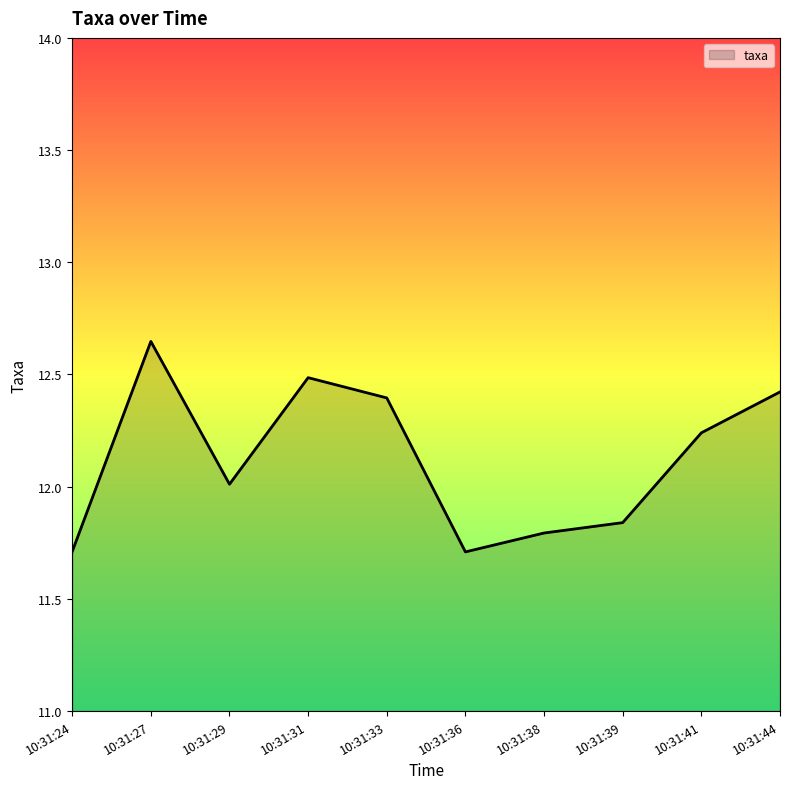

What value does the data have at 10:31:29?

12.0